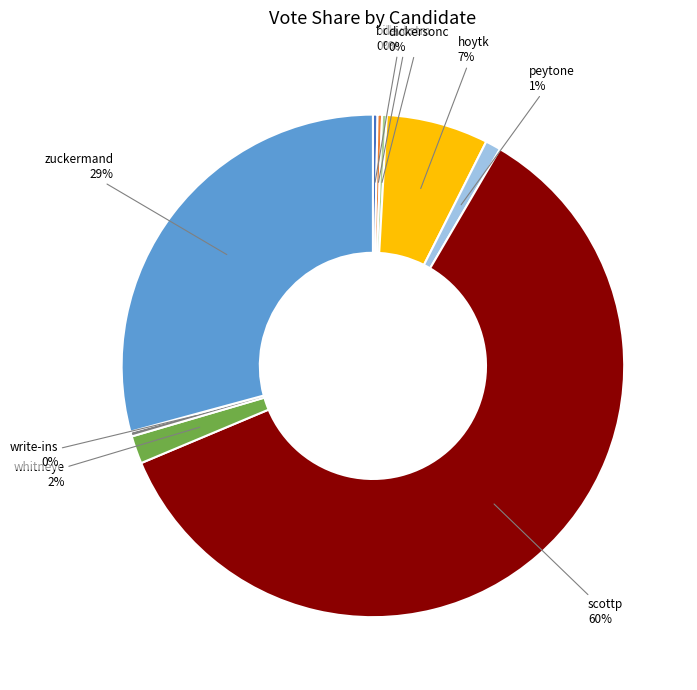

To the nearest percent, what is the average slice percentage?

11%